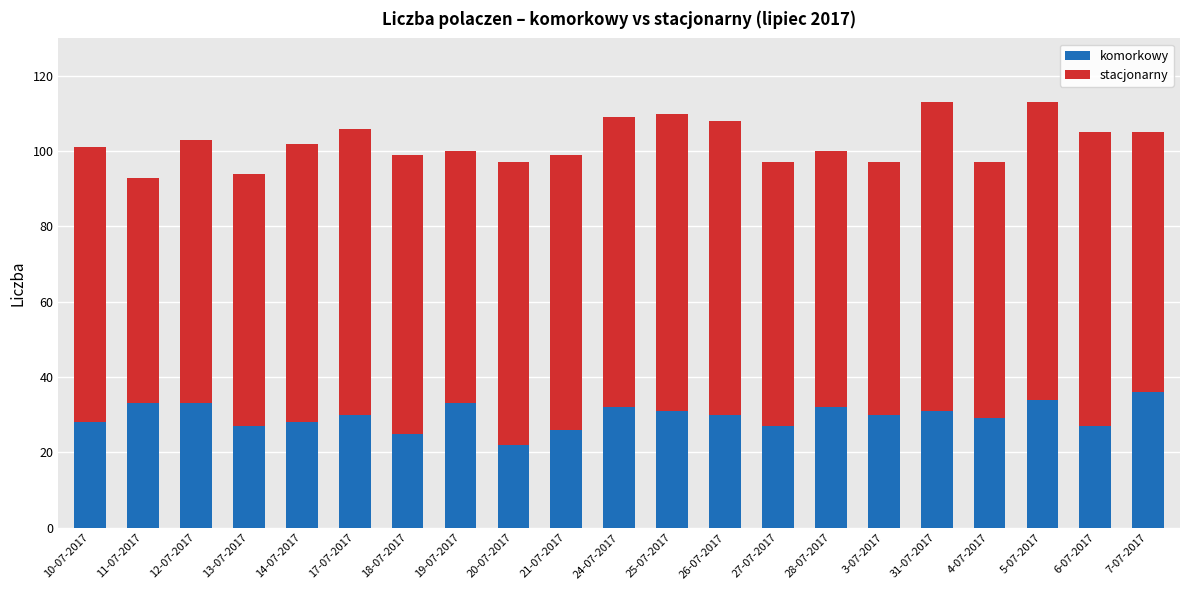

What are all the series names shown in the legend?

komorkowy, stacjonarny